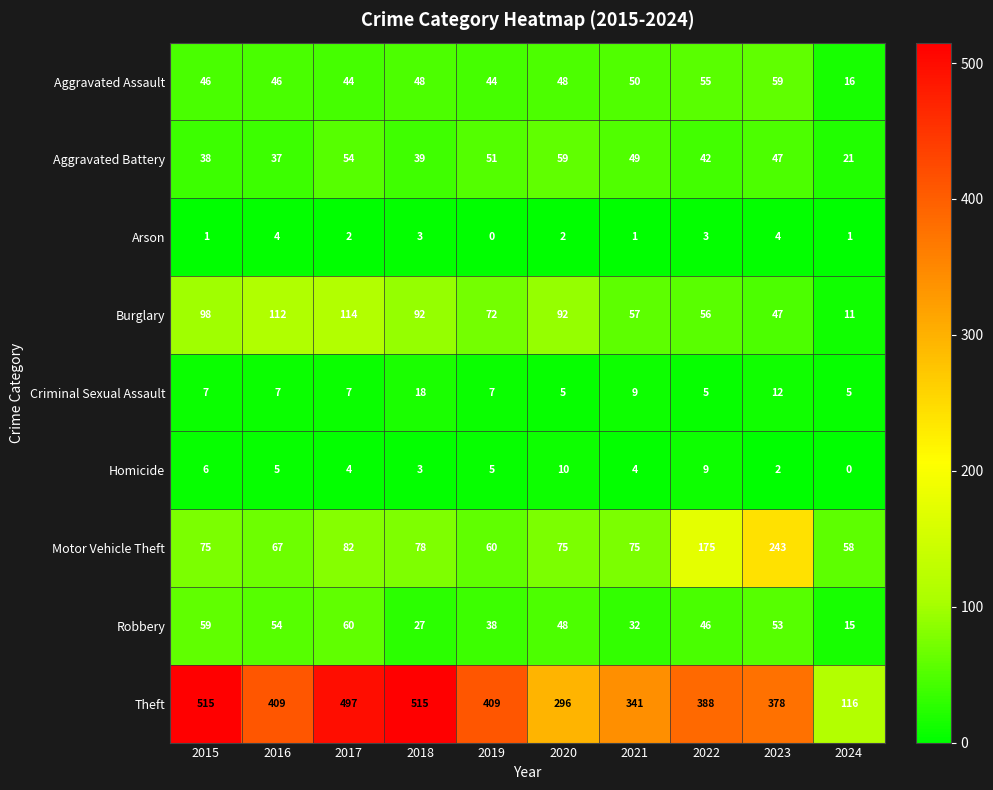

What is the sum of all Criminal Sexual Assault values?

82